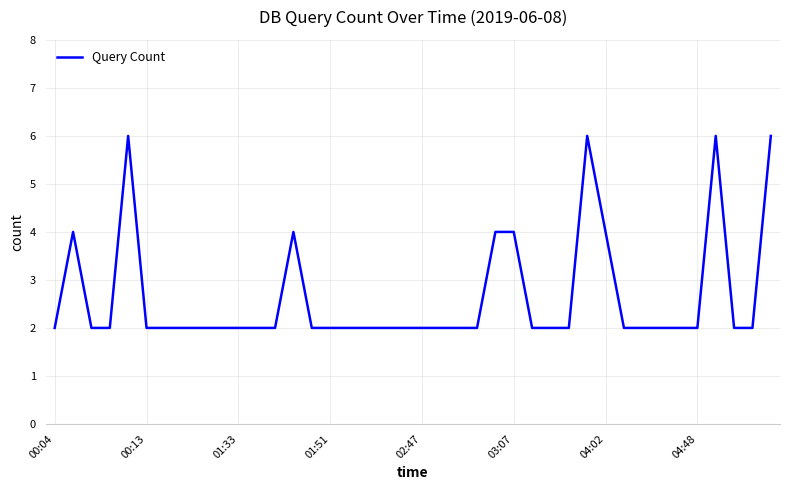

How many values are between 2 and 3?

31